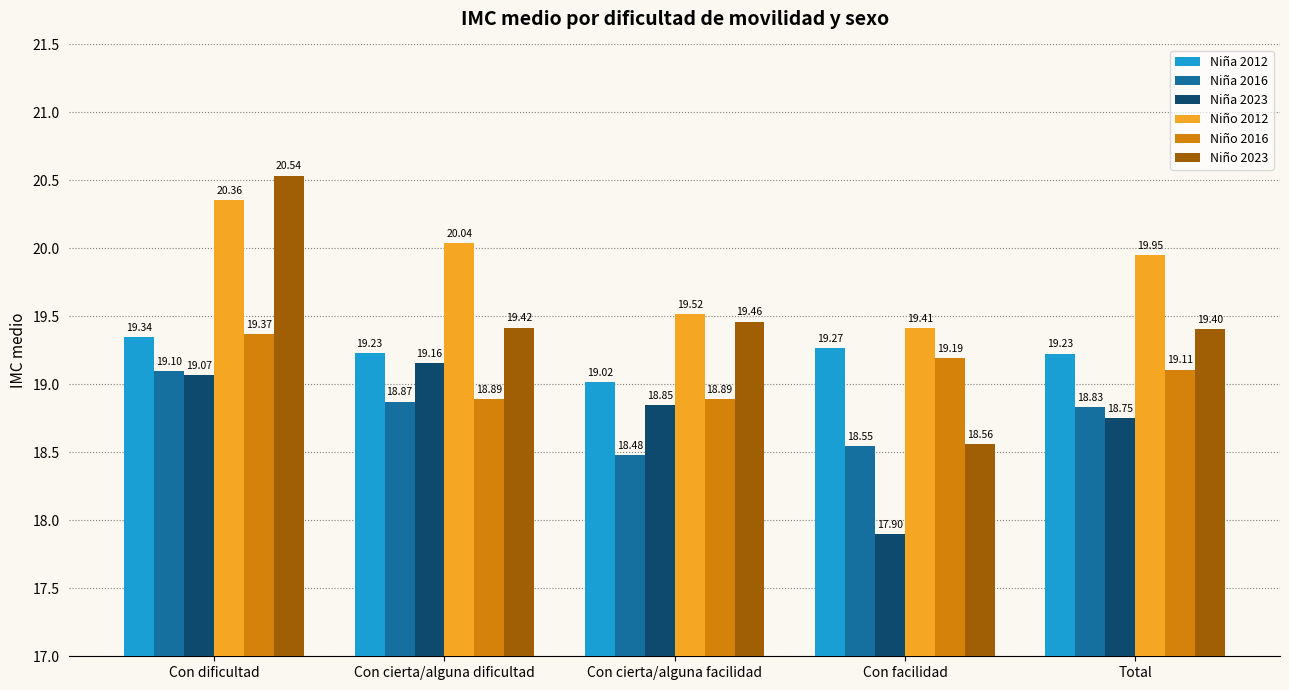

What is the label of the 2nd bar from the right?

Con facilidad